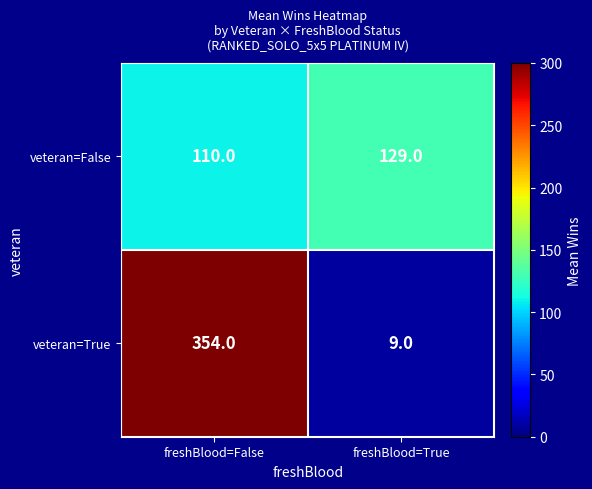

Which series has the largest total across all categories?

veteran=True